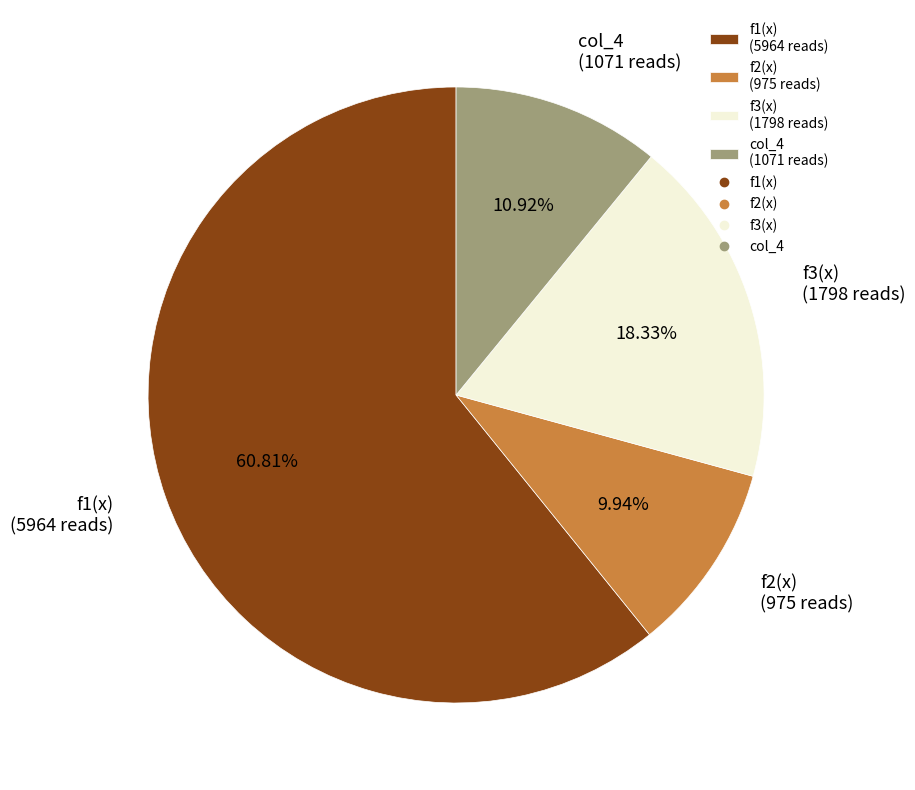

What percentage is the col_4 slice, to the nearest percent?

11%